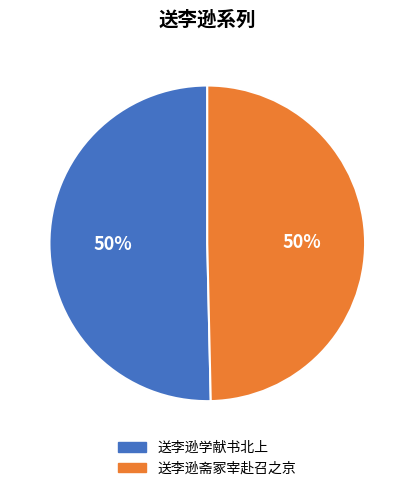

To the nearest percent, what is the average slice percentage?

50%